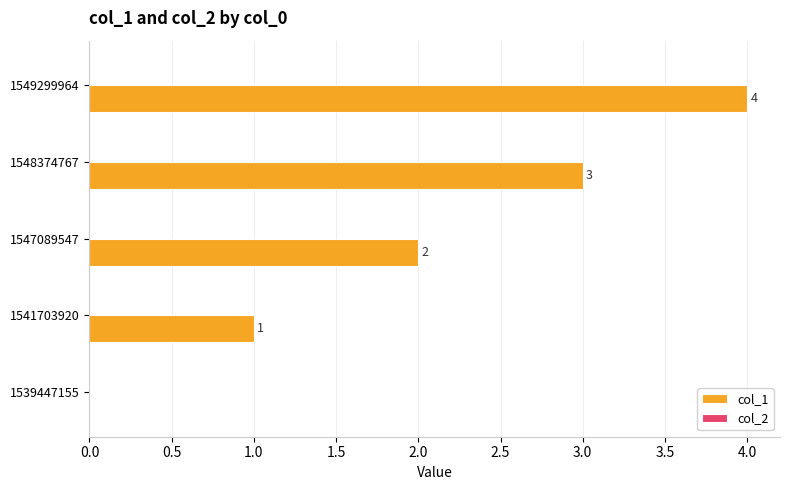

Are the bars horizontal?

Yes